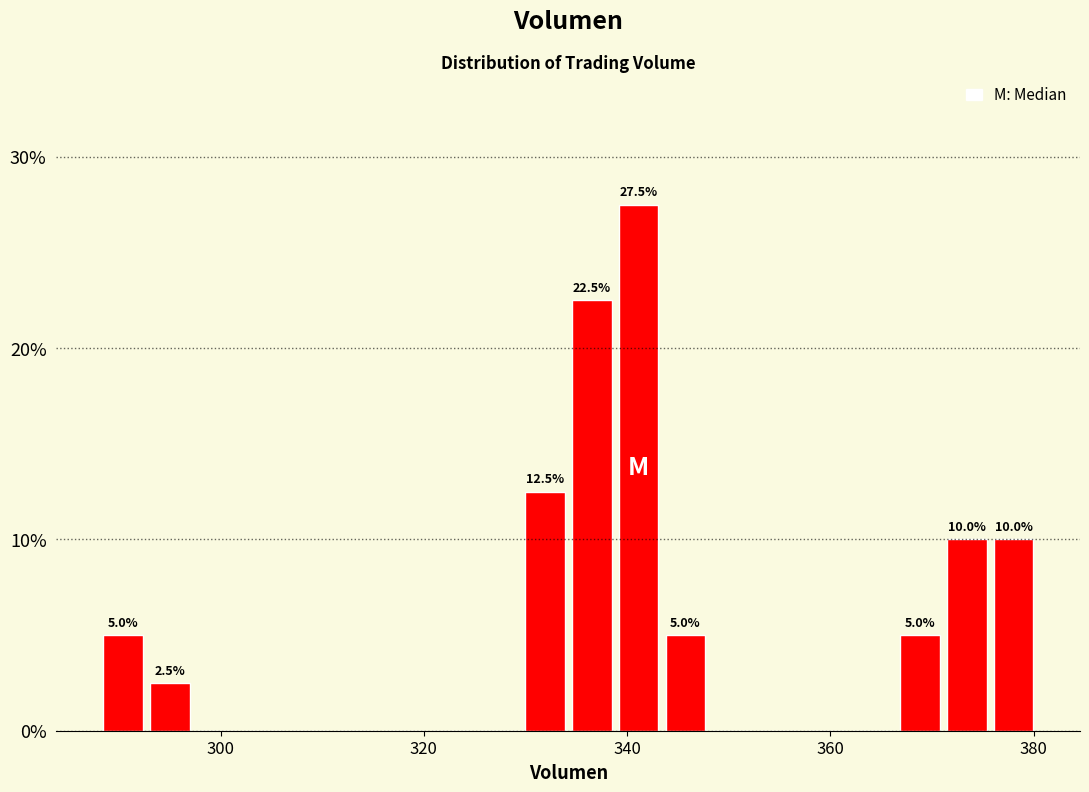

Around what value on the x-axis is the tallest bar? Give the approximate position of its centre, as read against the axis.

342